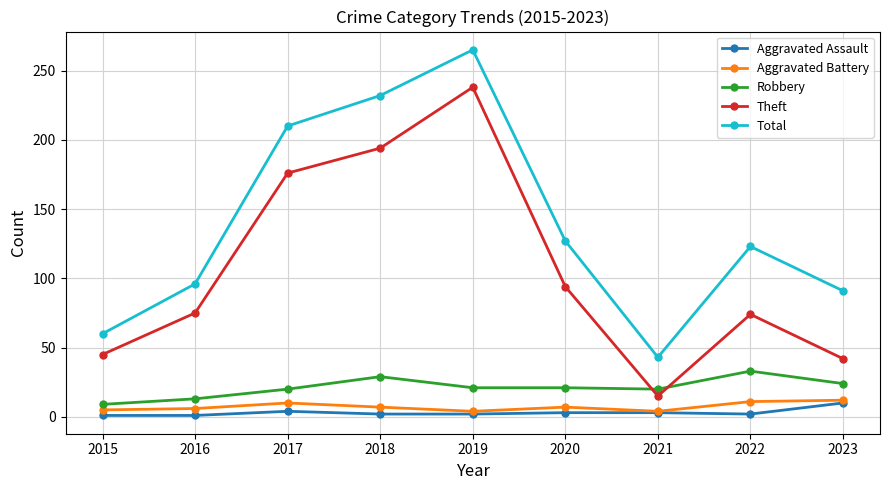

What is the value of the Total point at the 2nd from the left?

96